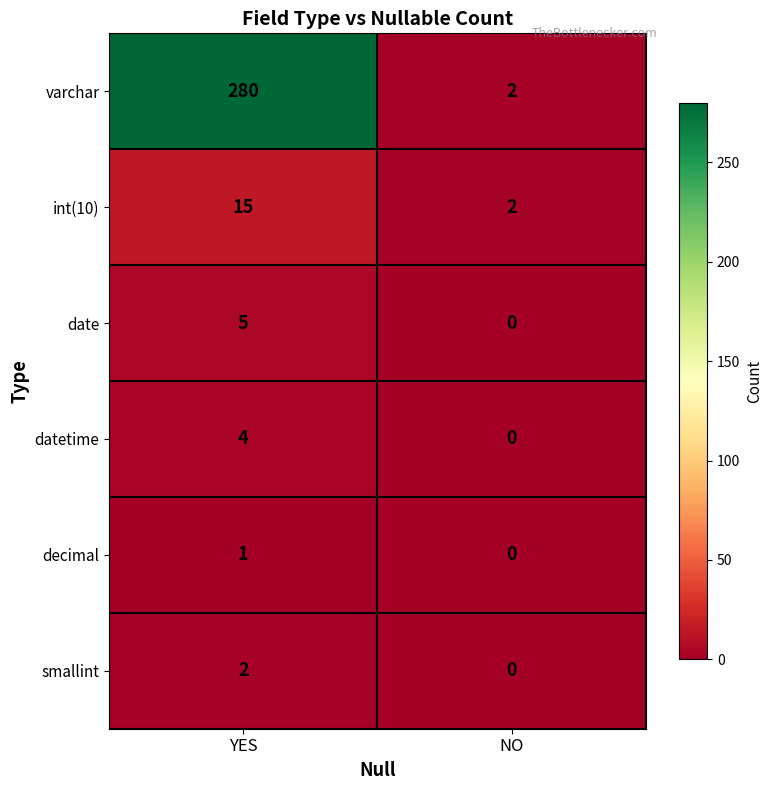

Count the number of categories in the chart.

2